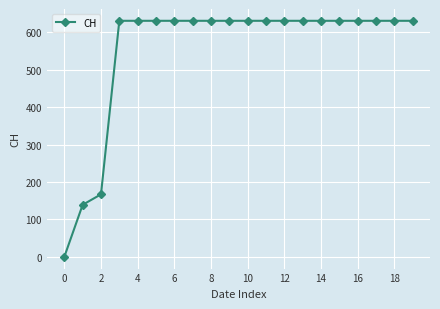

What is the sum of all values?

11033